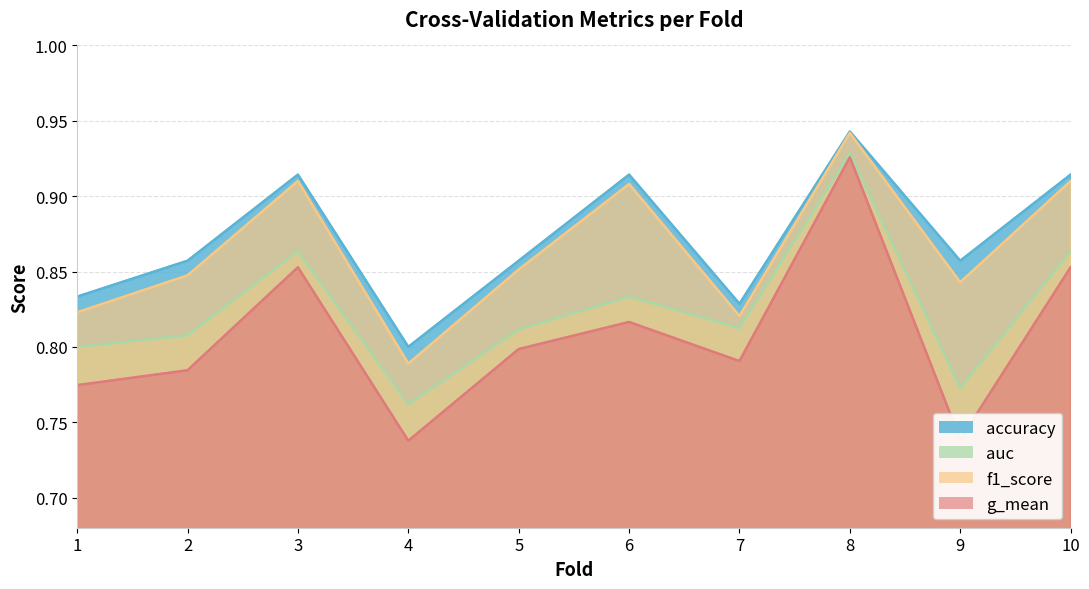

Which series has the widest spread of values?

g_mean